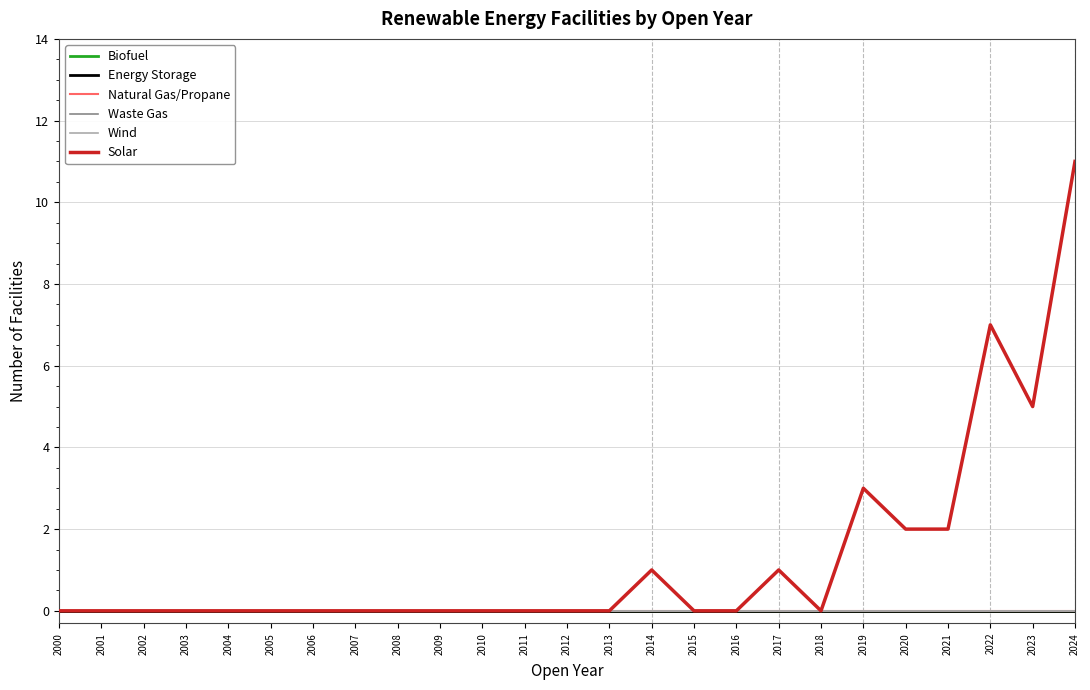

The Natural Gas/Propane series shows 0 at 2011. True or false?

True